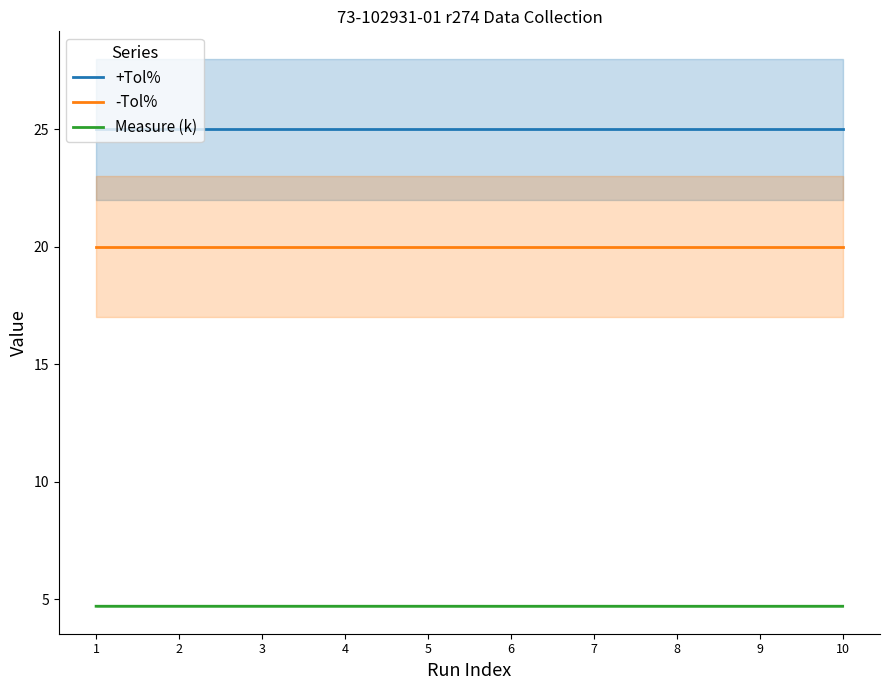

Which series has the largest range (max minus min)?

Measure (k)